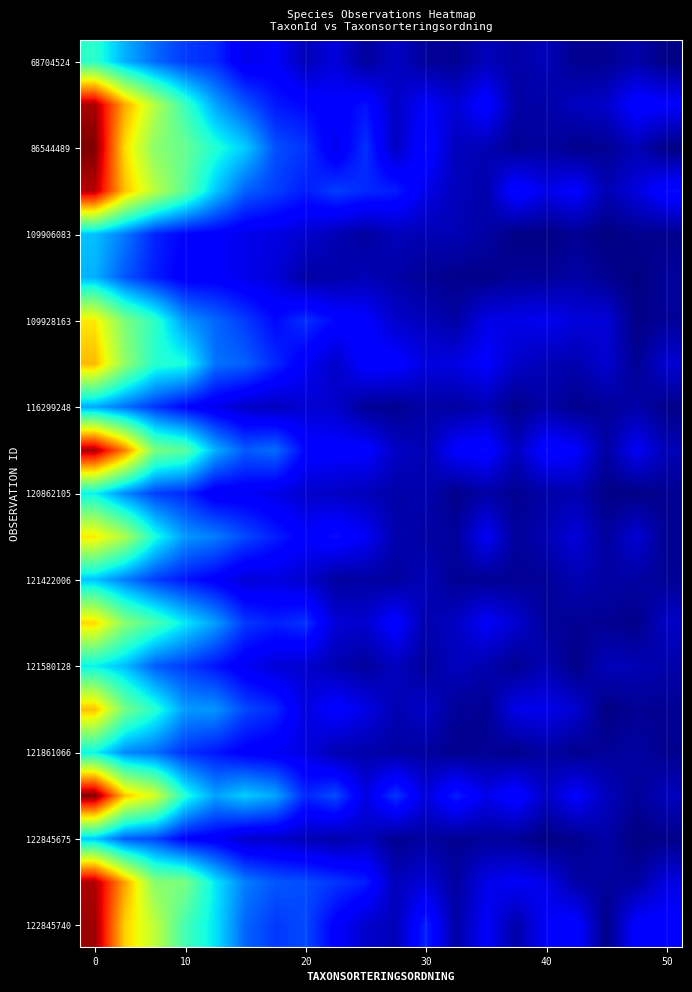

What is the maximum value shown in the chart?

1.0